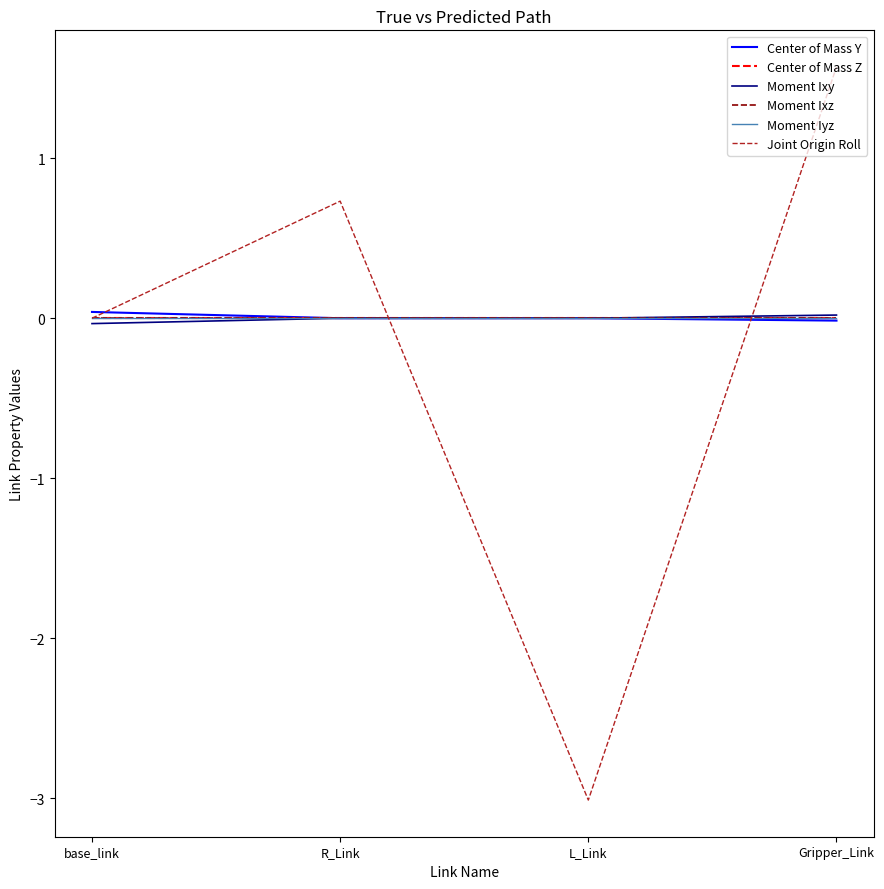

After their last crossing, which series has the higher values: Moment Ixy or Moment Iyz?

Moment Ixy